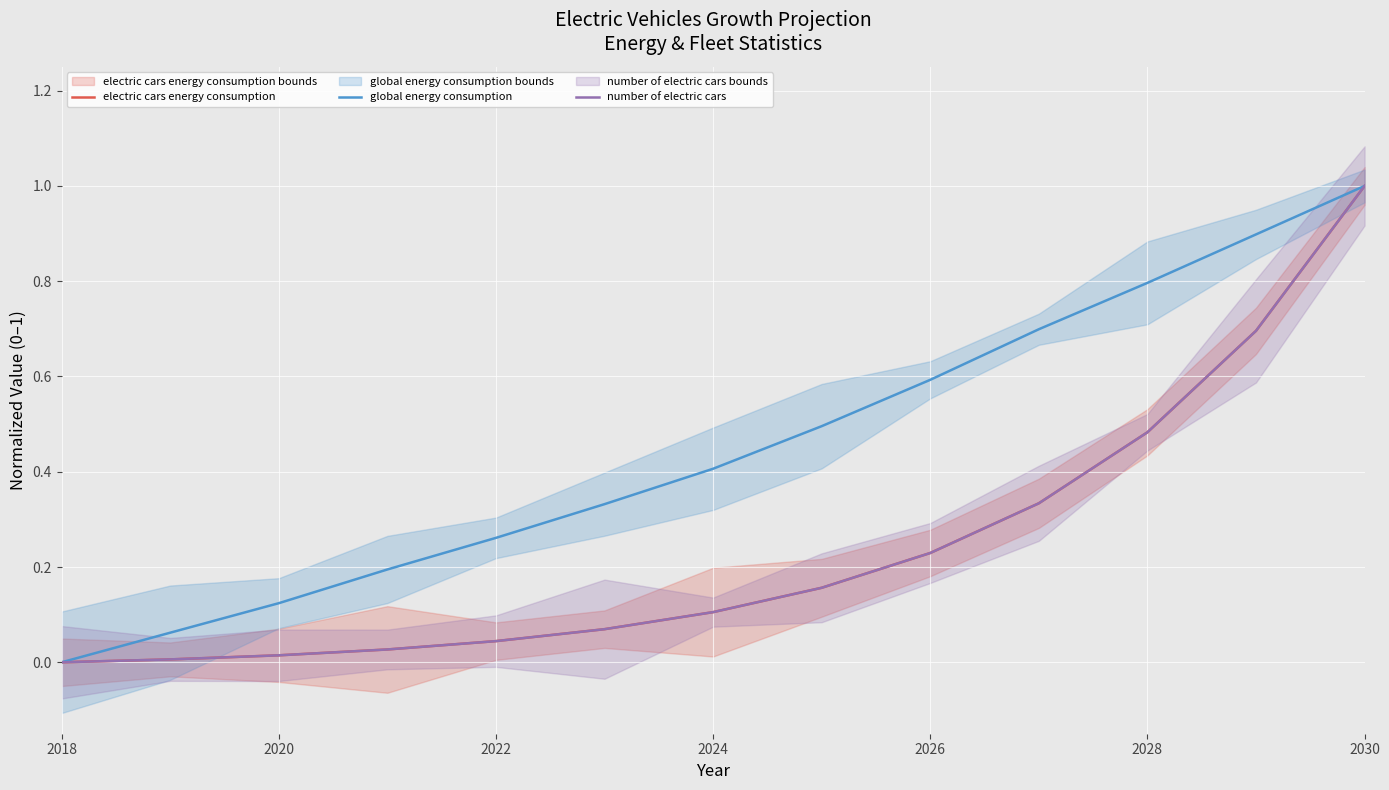

The global energy consumption series shows 1.0 at 2030. True or false?

True